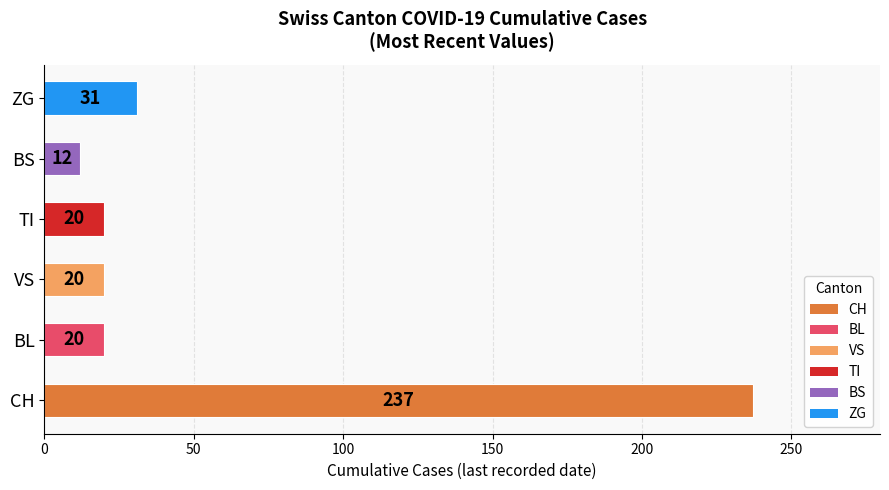

How many bars are there in total?

6